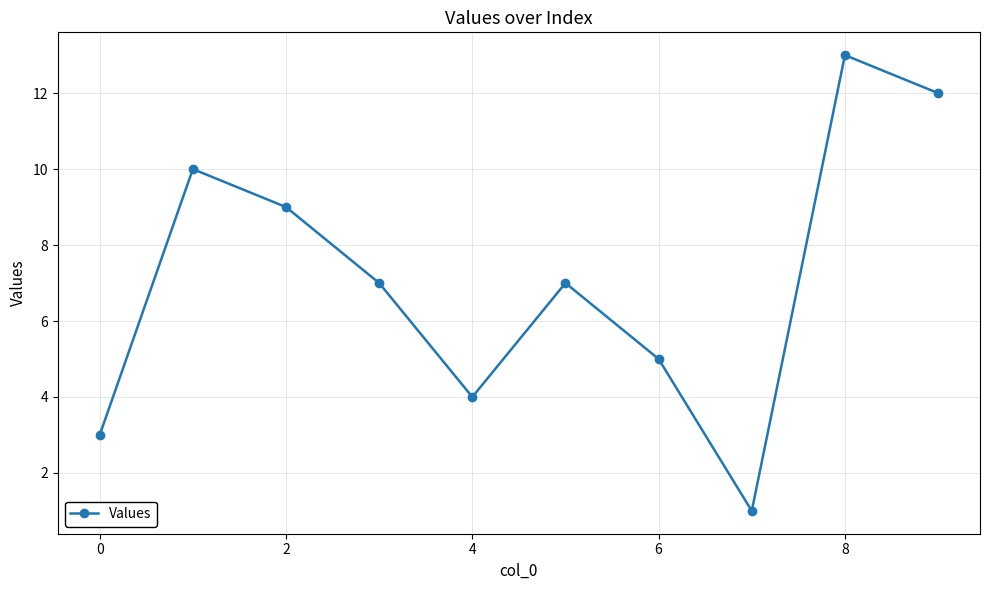

What is the average value?

7